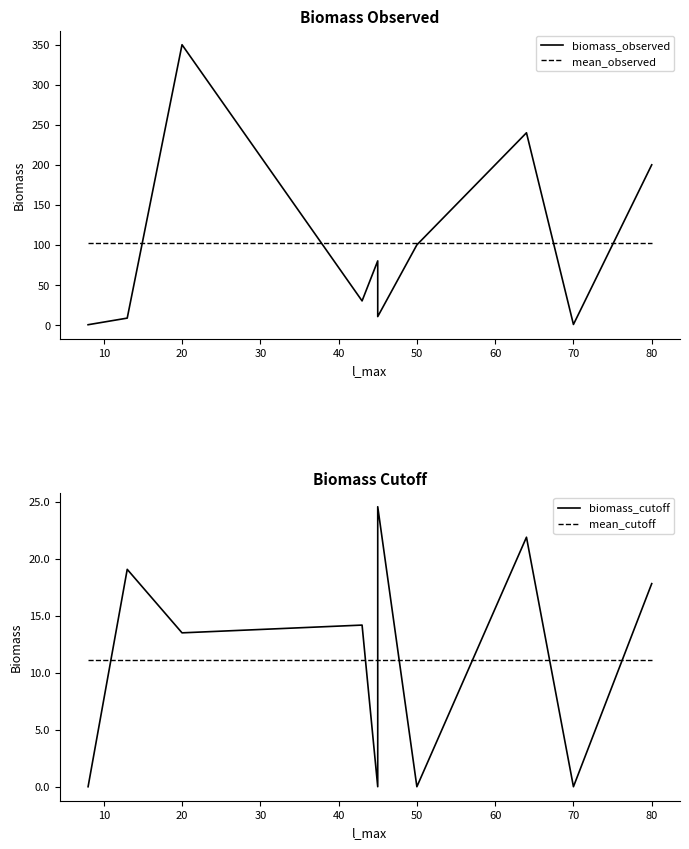

How many categories are shown in the chart?

10